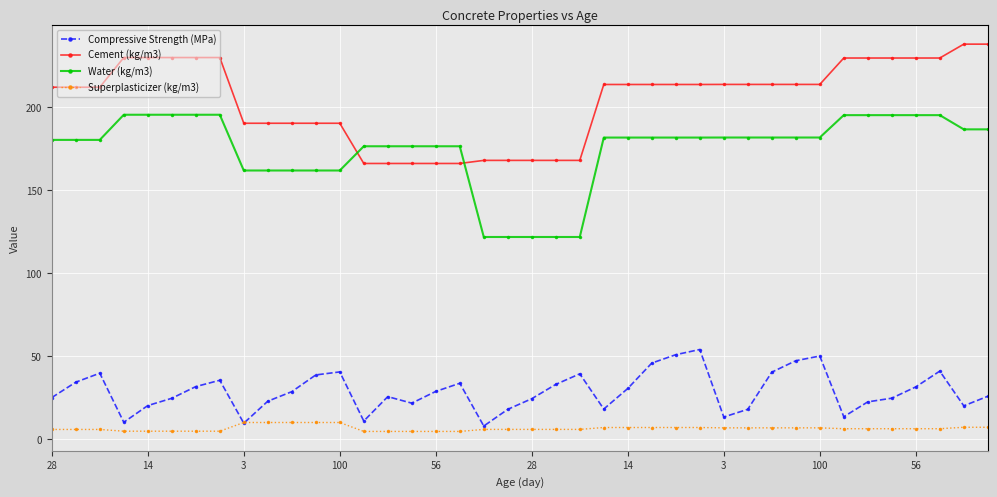

Count the number of data series in this chart.

4